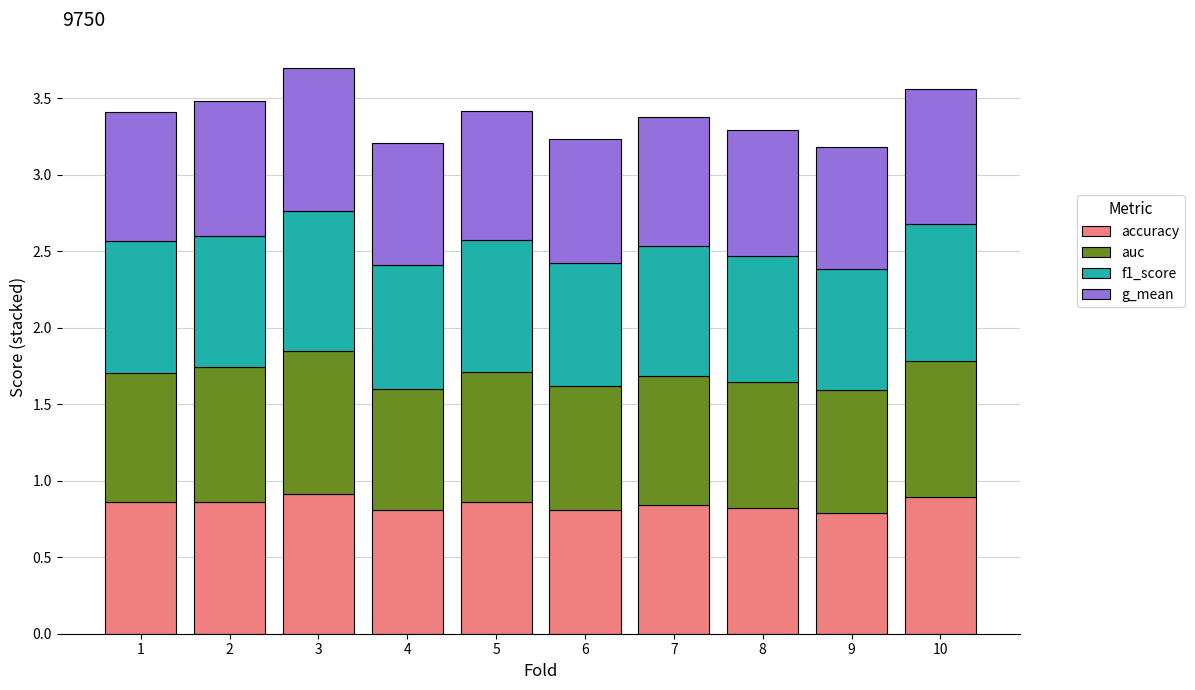

How many accuracy values are between 0 and 1?

10